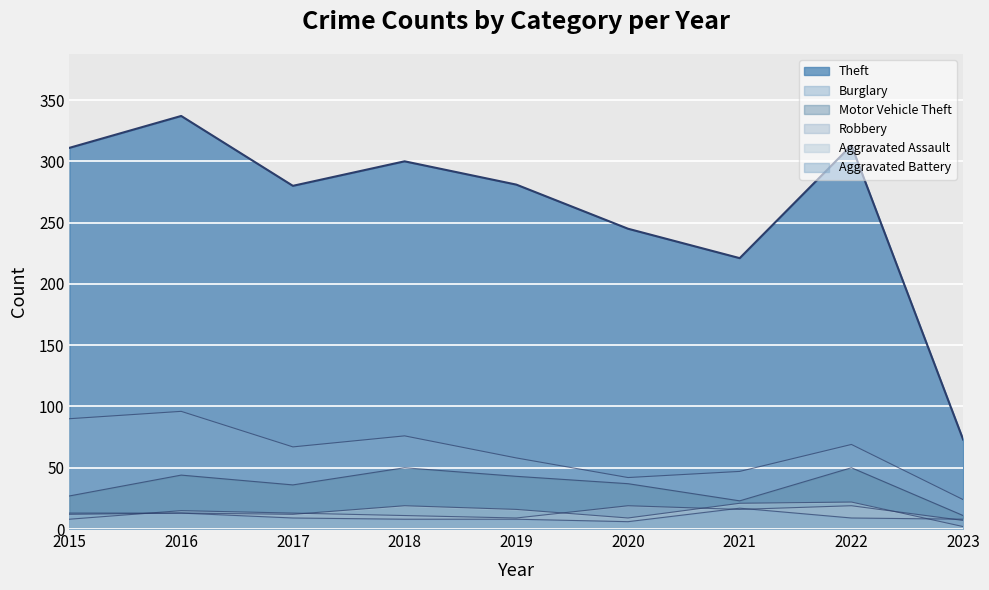

What is the minimum value shown in the chart?

2